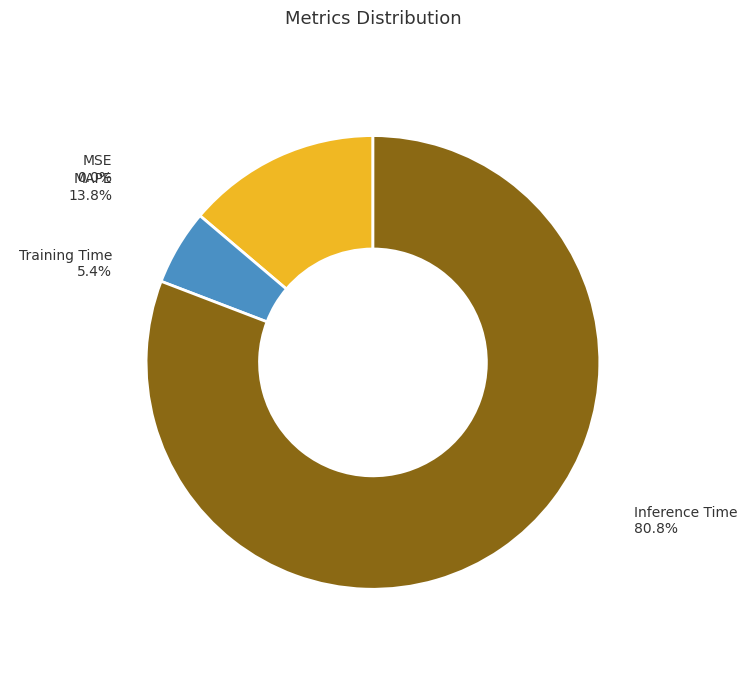

Which category has the biggest portion of the pie?

Inference Time